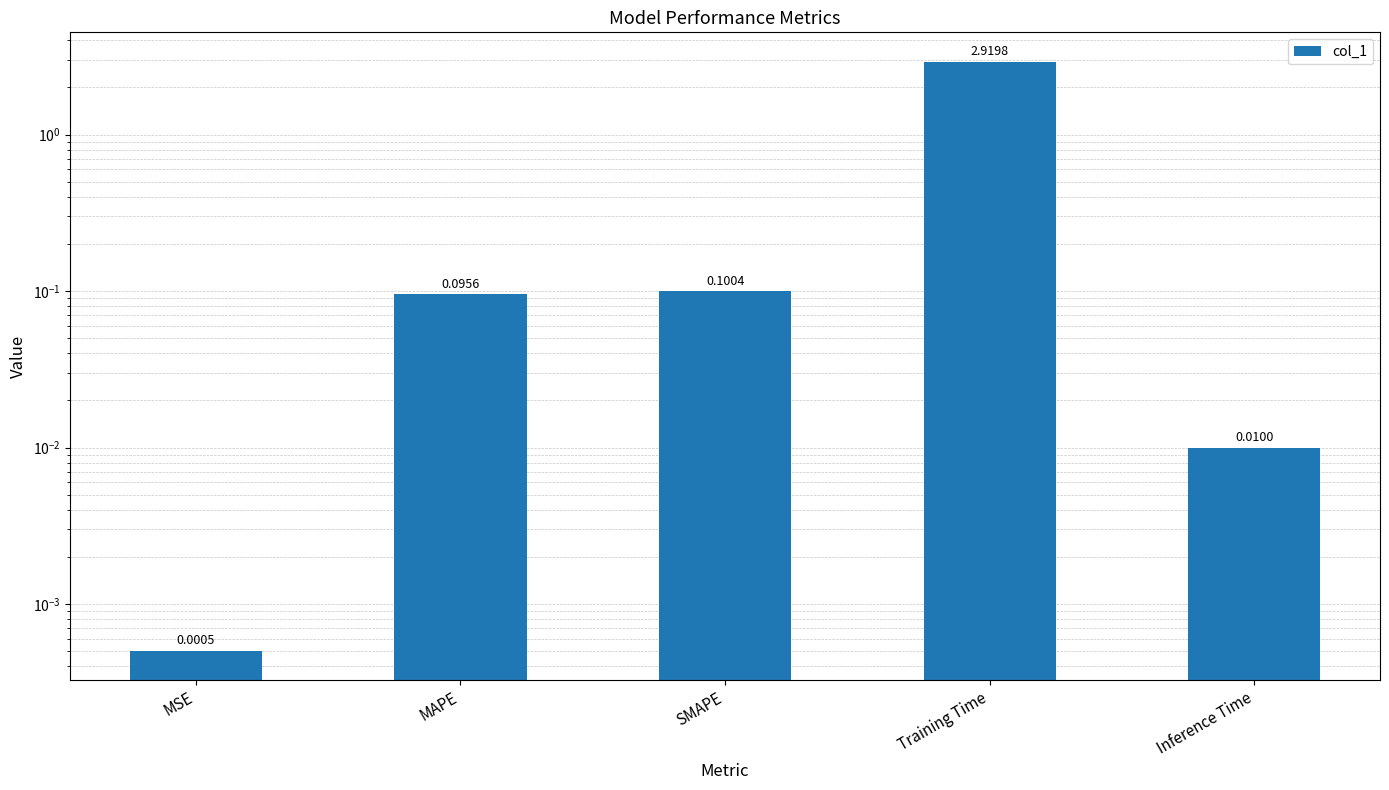

At which label is the value closest to 1?

SMAPE